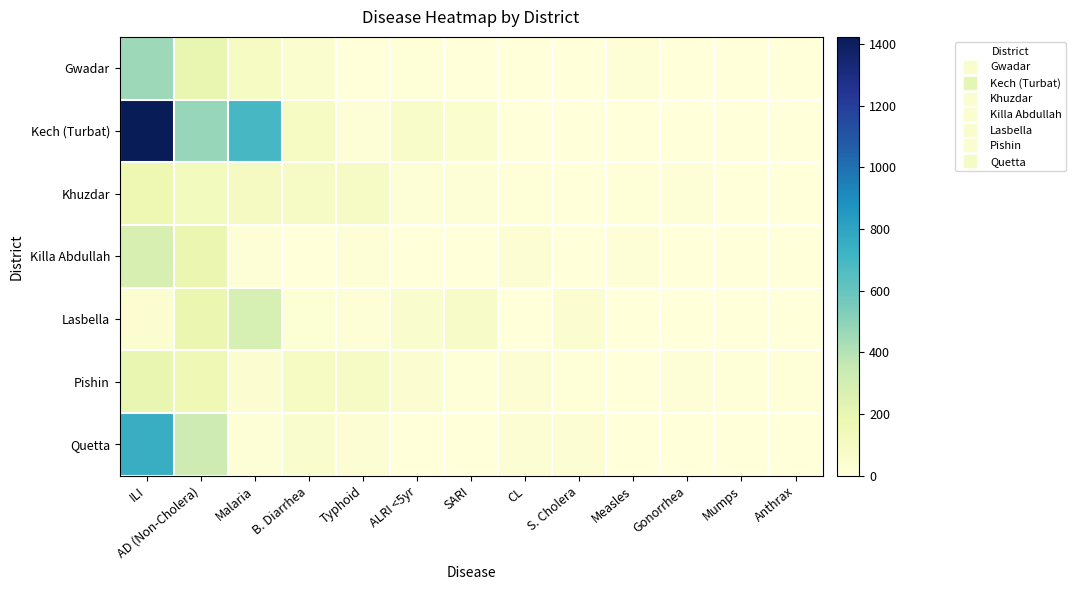

What is the spread (max minus min) of values at SARI?

81